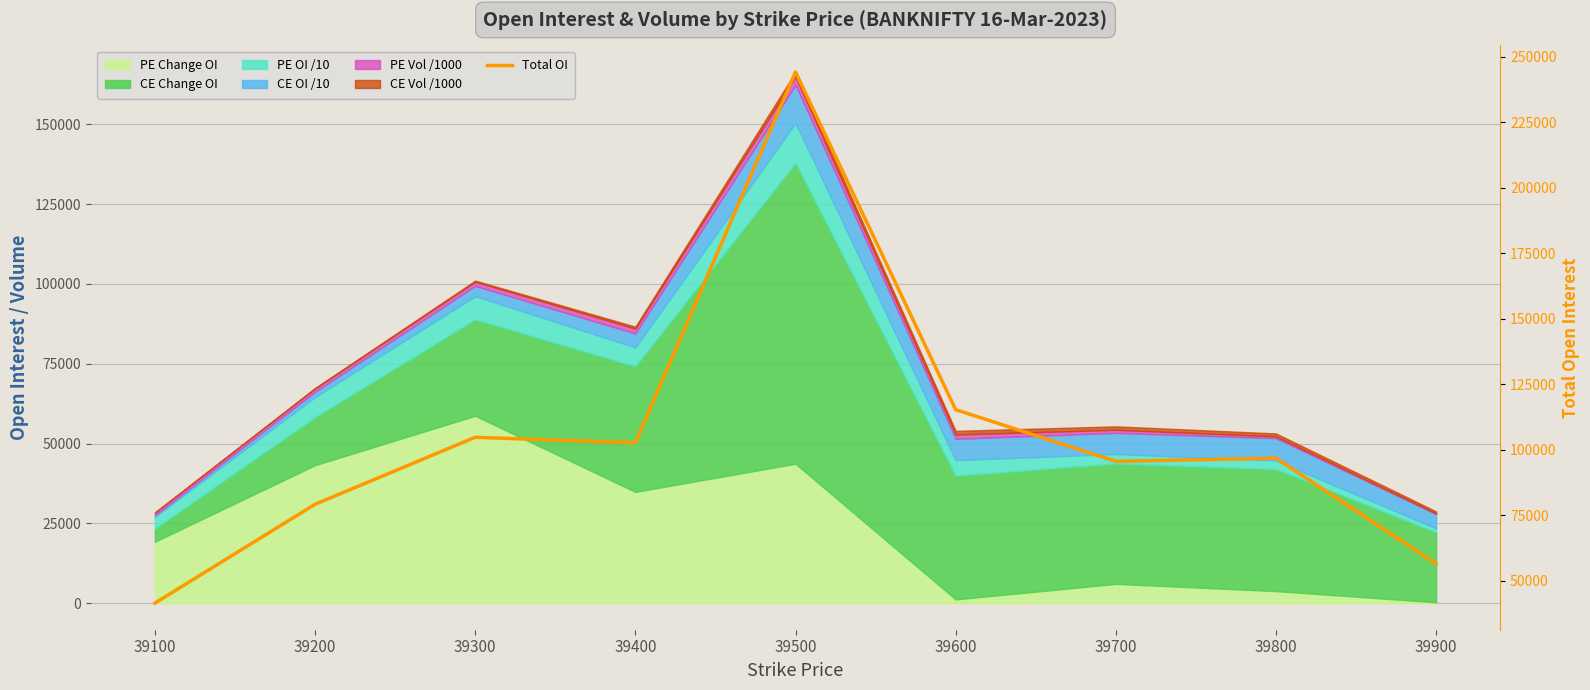

What is the change in value from 39700 to 39800?

+1196